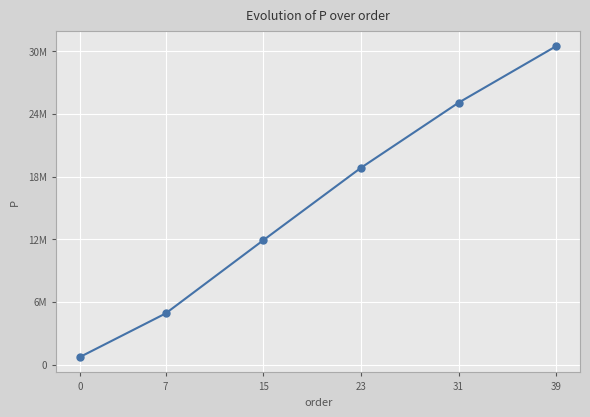

The value at 0 is 366995.9. True or false?

False